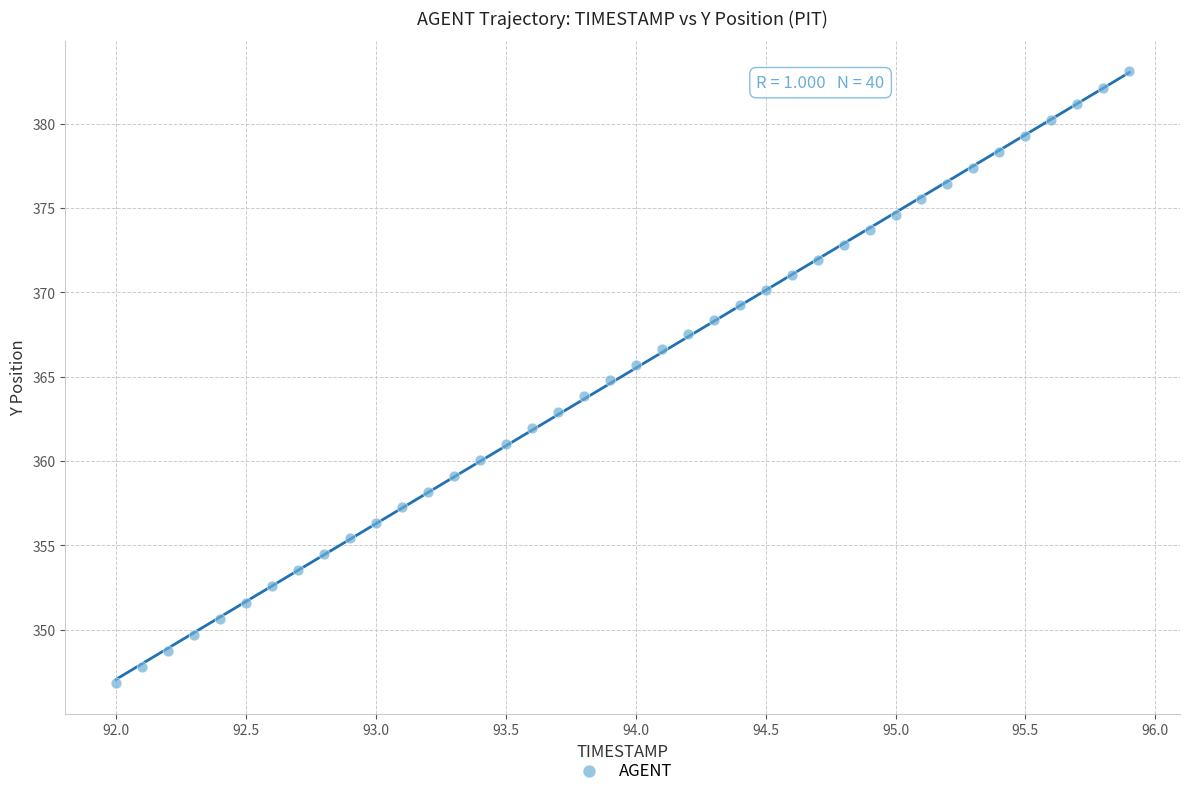

What is the range of Y values (max minus min)?

36.3